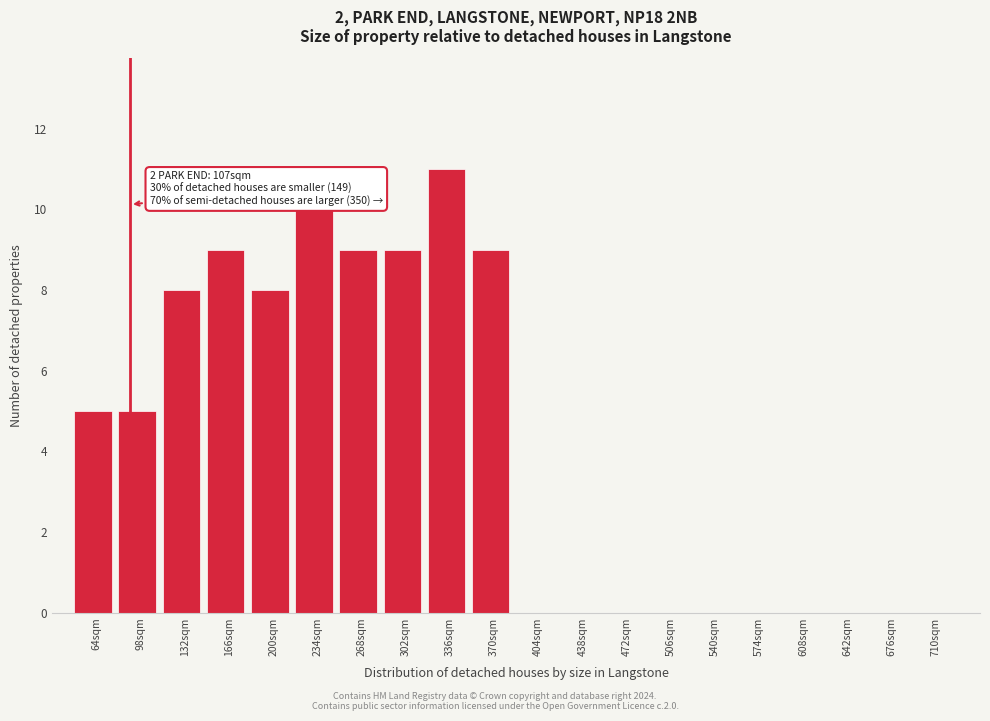

Reading left to right, list all the values displayed in this chart.

64sqm=5	98sqm=5	132sqm=8	166sqm=9	200sqm=8	234sqm=10	268sqm=9	302sqm=9	336sqm=11	370sqm=9	404sqm=0	438sqm=0	472sqm=0	506sqm=0	540sqm=0	574sqm=0	608sqm=0	642sqm=0	676sqm=0	710sqm=0